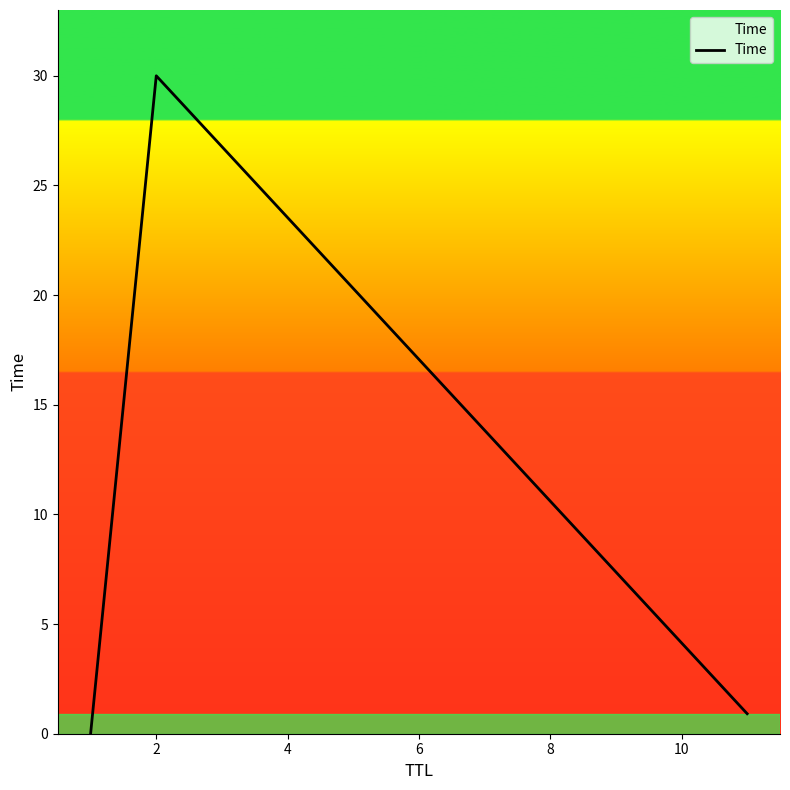

What is the sum of all values?

30.9